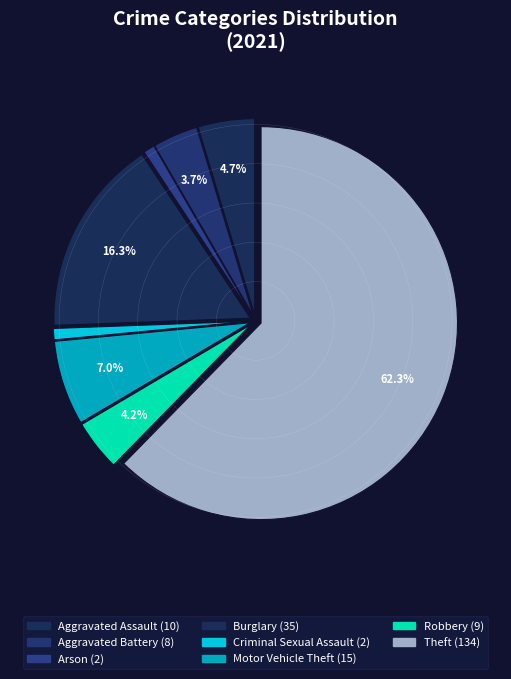

How many slices are in this pie chart?

8